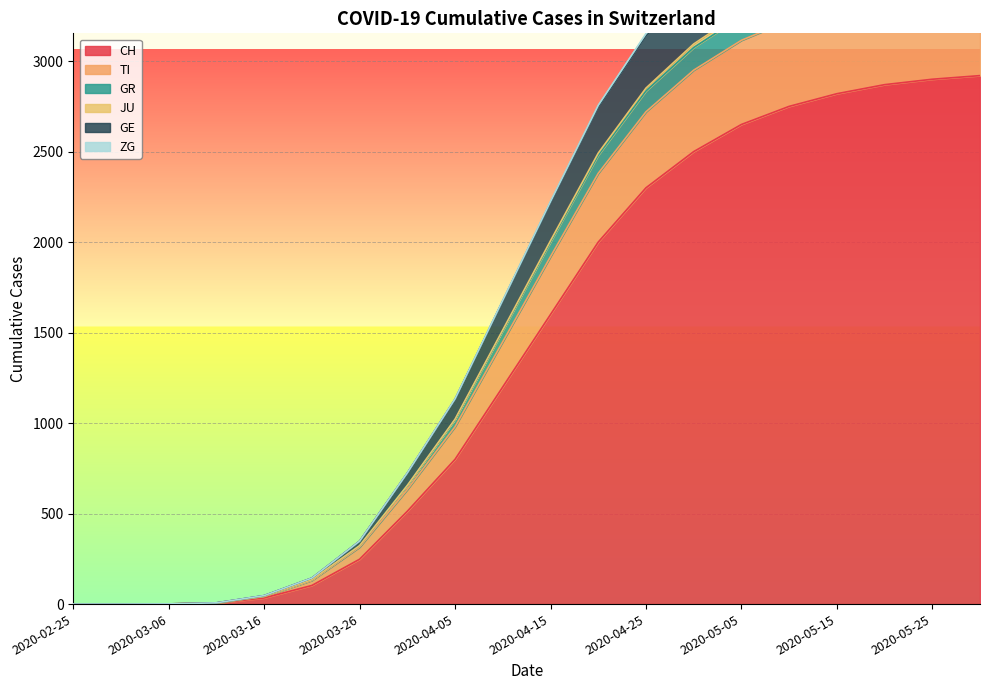

What is the maximum value for CH?

2920